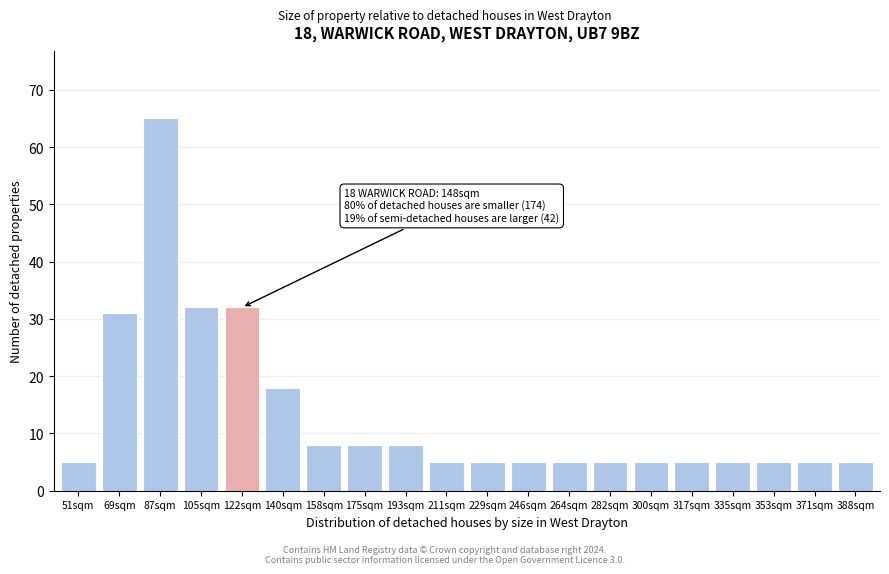

Reading right to left, what are all the values shown in this chart?

388sqm=5	371sqm=5	353sqm=5	335sqm=5	317sqm=5	300sqm=5	282sqm=5	264sqm=5	246sqm=5	229sqm=5	211sqm=5	193sqm=8	175sqm=8	158sqm=8	140sqm=18	122sqm=32	105sqm=32	87sqm=65	69sqm=31	51sqm=5